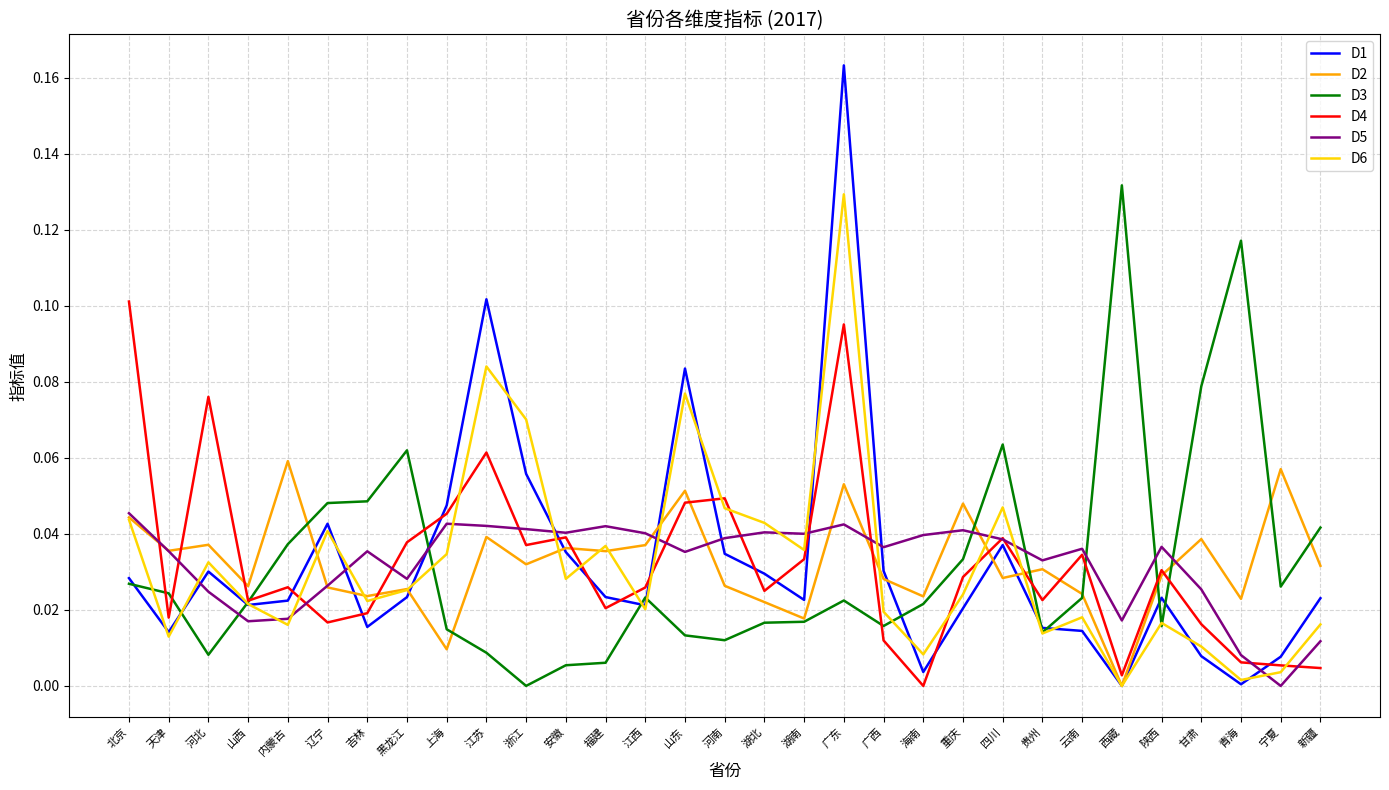

The D6 series shows 0.0 at 宁夏. True or false?

True